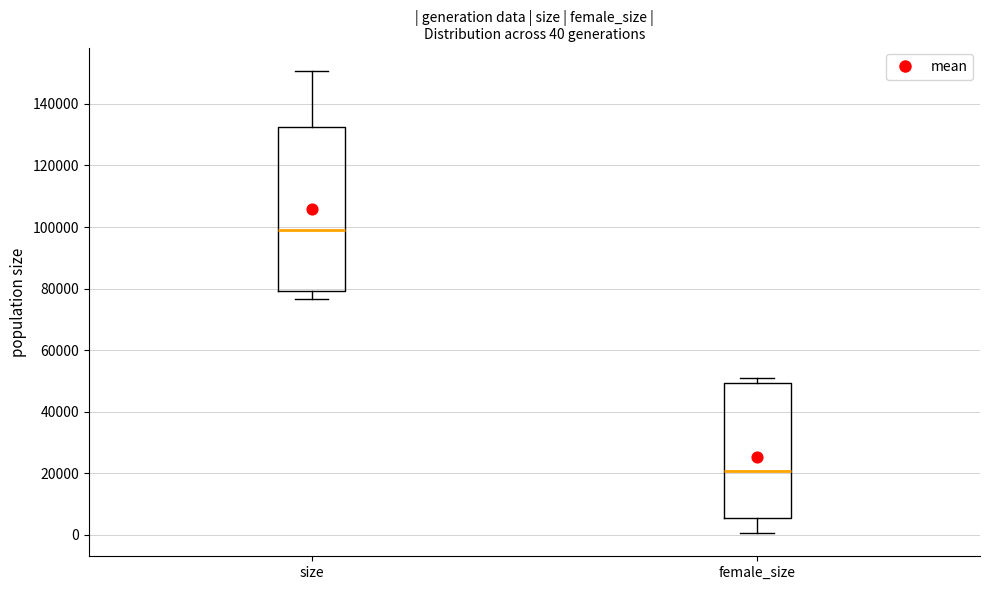

Which box has the highest median line?

size